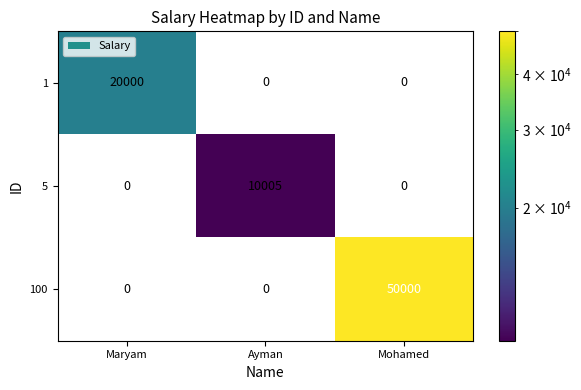

How many categories are shown in the chart?

3